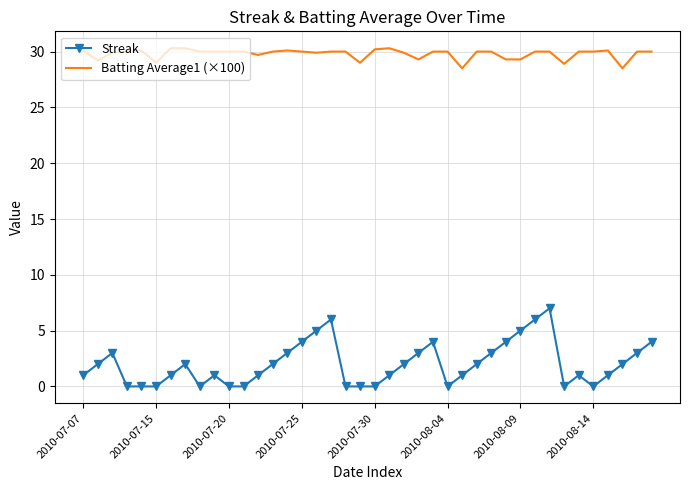

Rank the series by their maximum value, from lowest to highest.

Streak, Batting Average1 (×100)